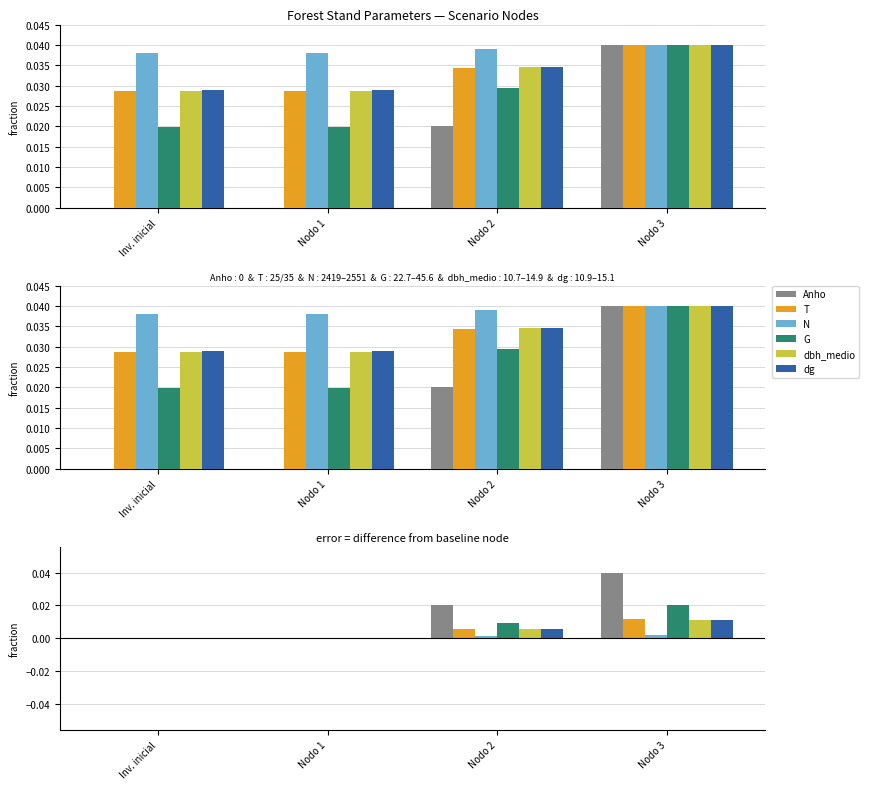

How many bars are there in each group?

6